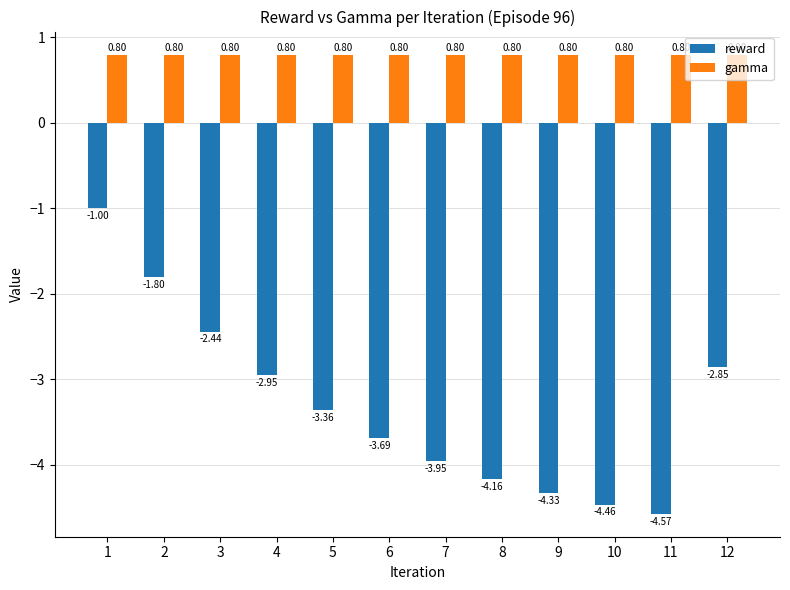

Rank the series by their average value, from highest to lowest.

gamma, reward